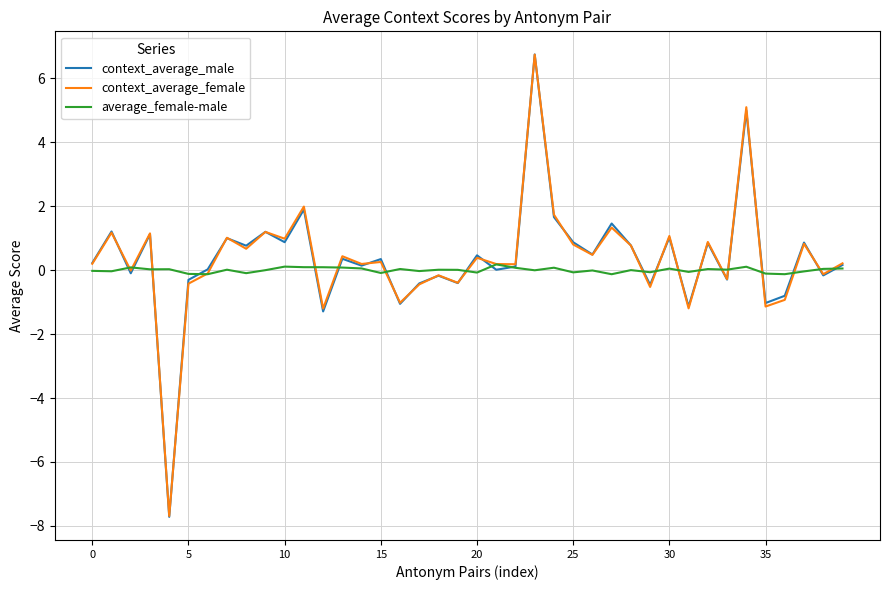

Which series has the largest range (max minus min)?

context_average_male